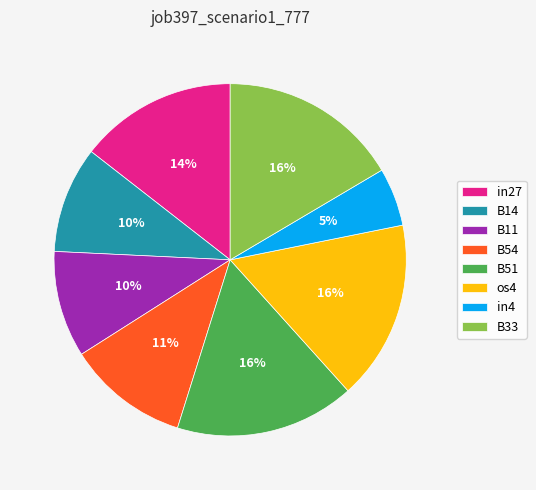

To the nearest percent, what portion does B54 represent?

11%